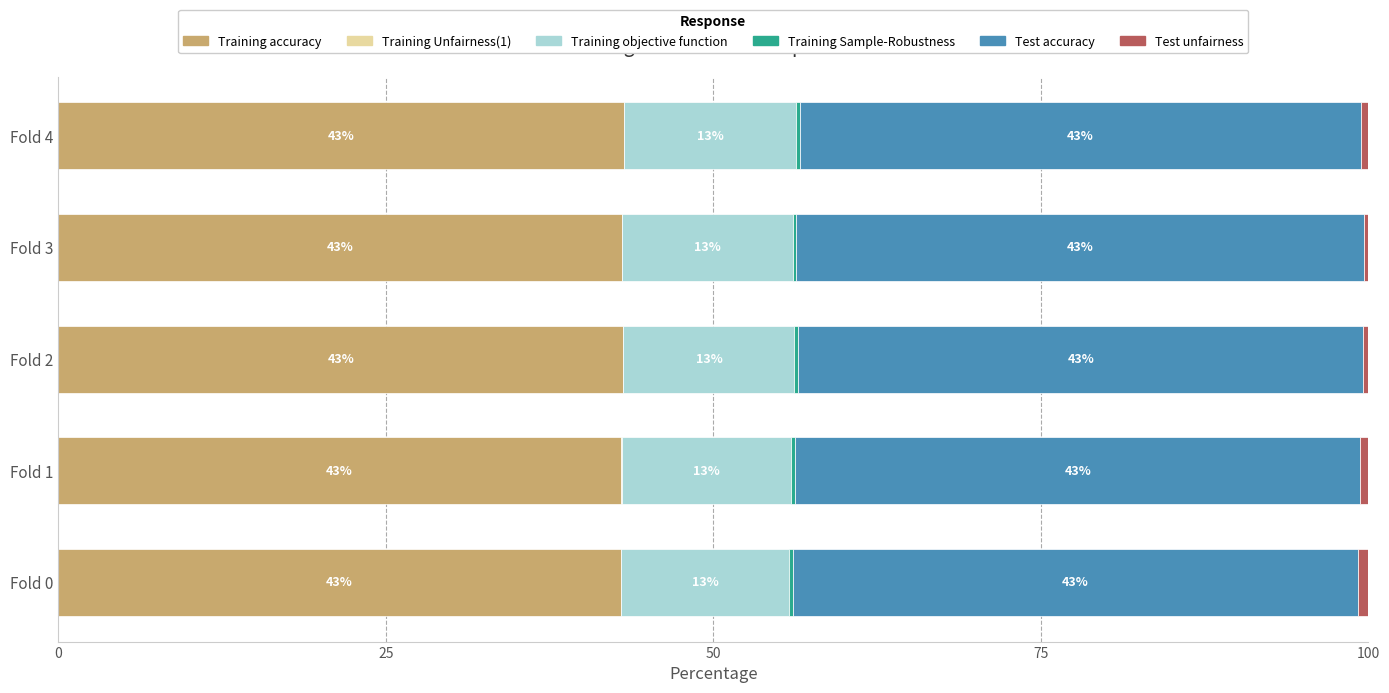

What is the highest value of the Training accuracy series?

43.2